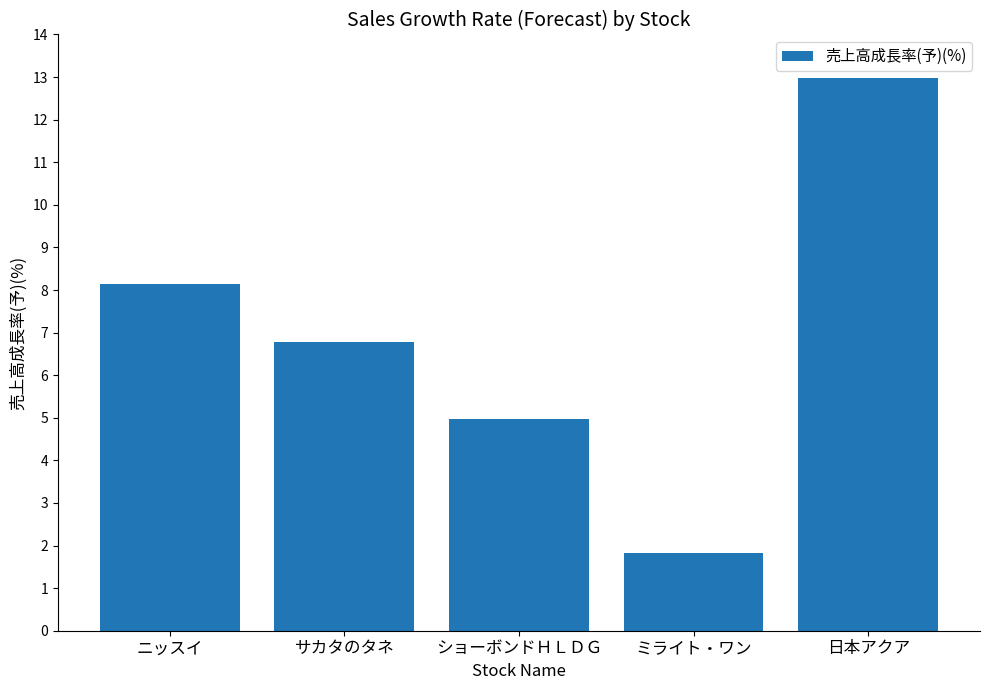

How many bars are there in total?

5